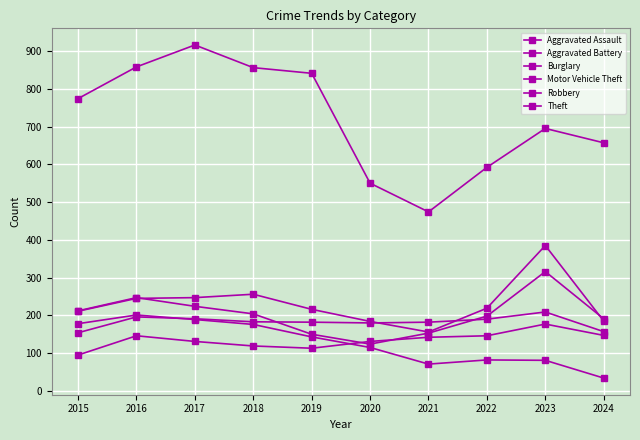

The Aggravated Assault series shows 198 at 2018. True or false?

False